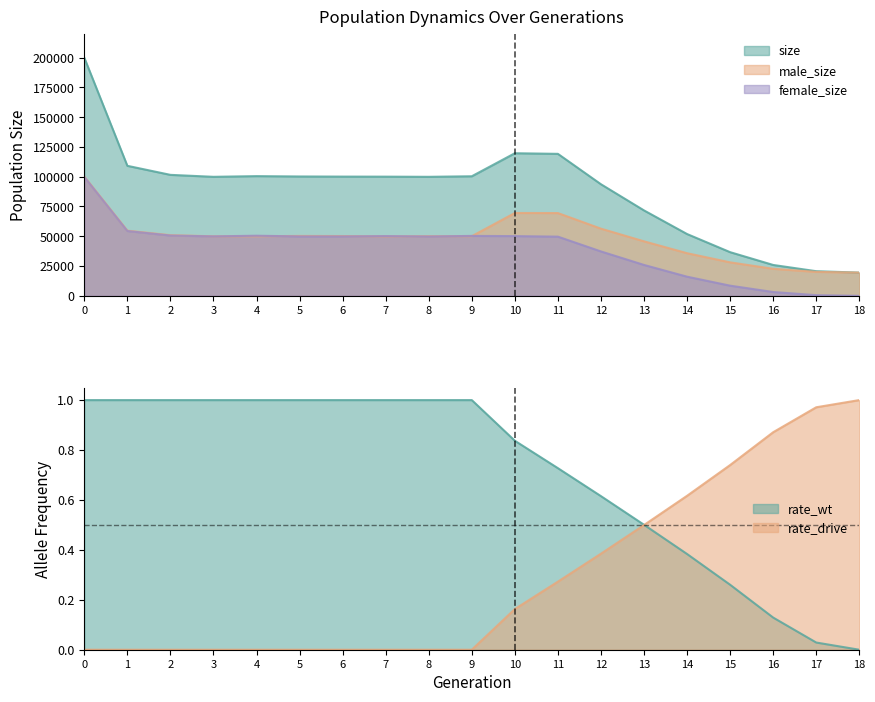

Between which two adjacent categories do male_size and female_size first intersect?

3 and 4